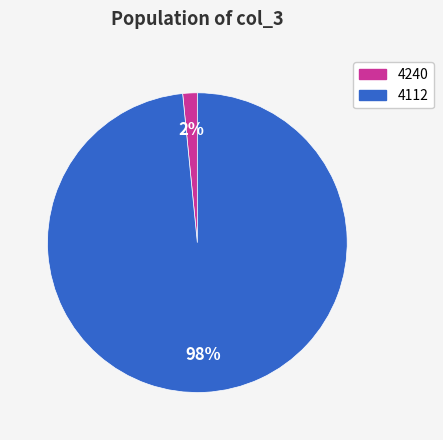

Is there any slice that represents more than half of the pie?

Yes